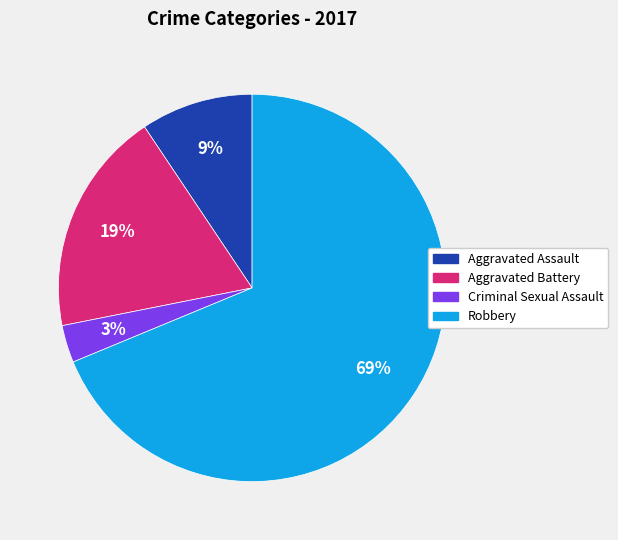

Does Robbery account for over 50% of the chart?

Yes